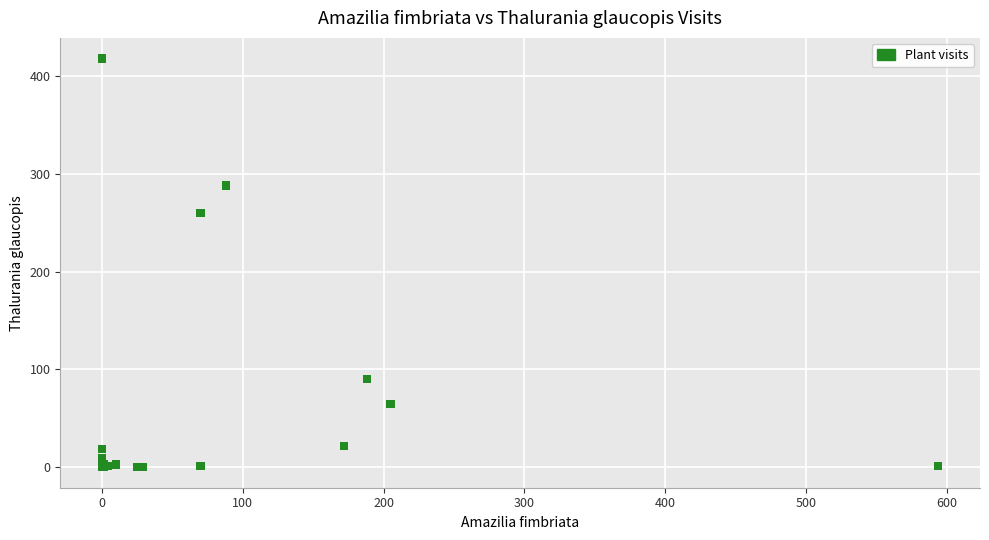

What Y value in the scatter plot is closest to 209?

260